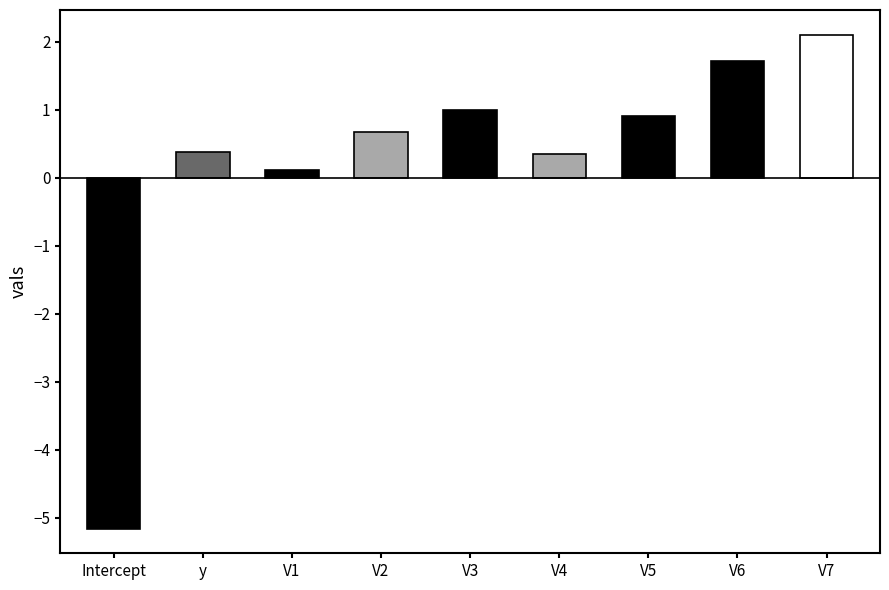

What is the difference between the maximum and minimum values?

7.3